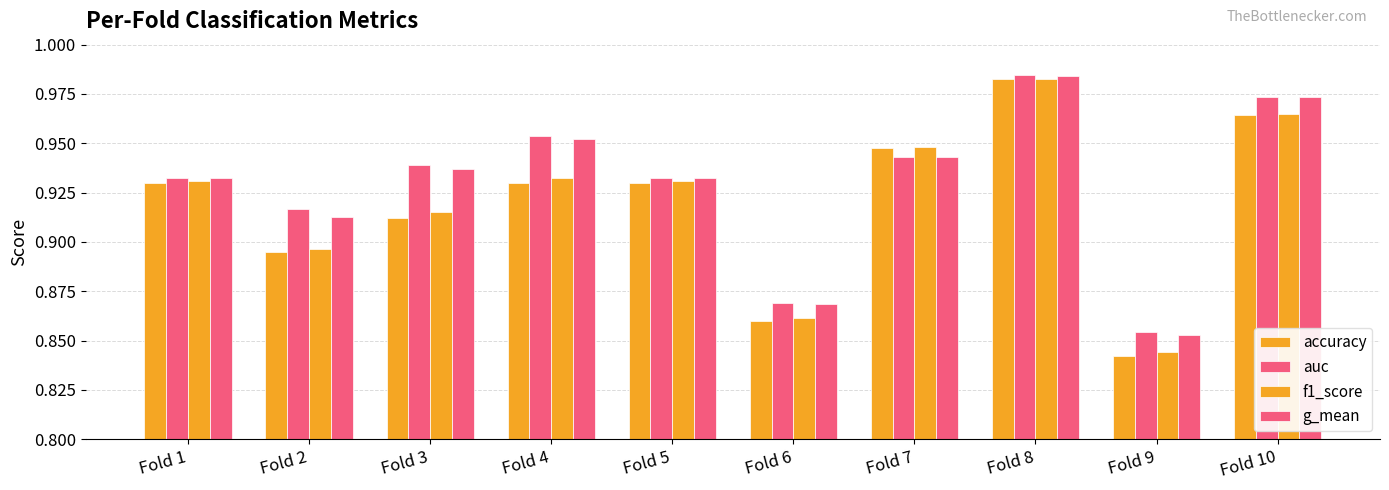

Rank the categories by f1_score value from lowest to highest.

Fold 9, Fold 6, Fold 2, Fold 3, Fold 1, Fold 5, Fold 4, Fold 7, Fold 10, Fold 8